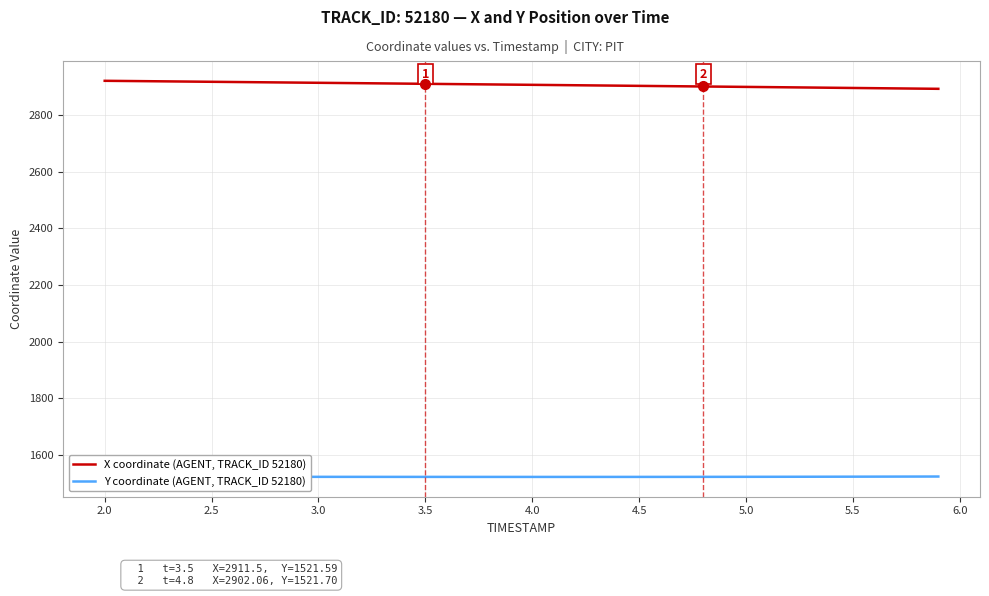

Does the chart display data point markers on the line(s)?

No